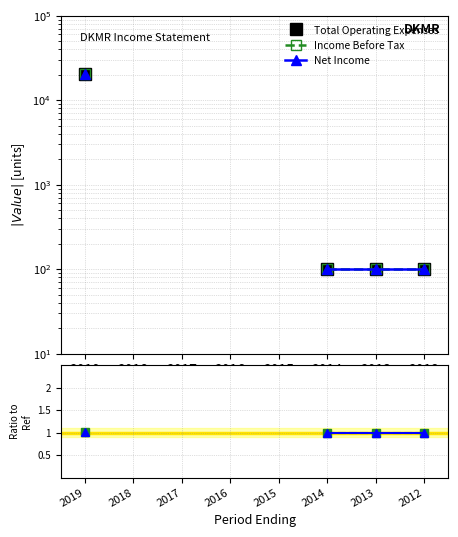

Which series has the largest range (max minus min)?

Total Operating Expenses